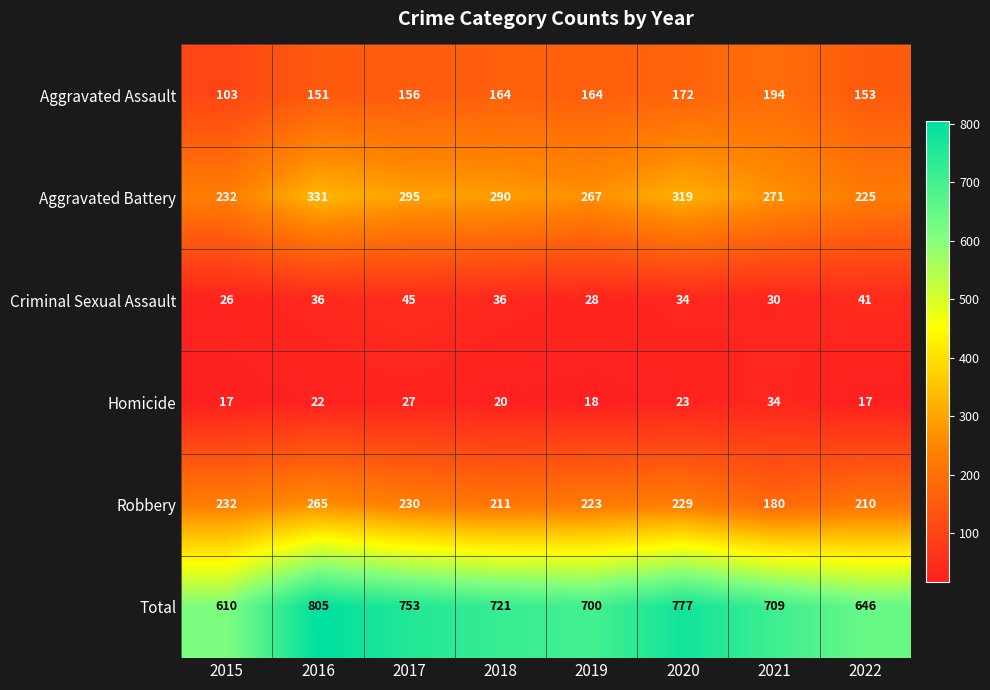

Is it true that Robbery equals 337 at 2022?

False